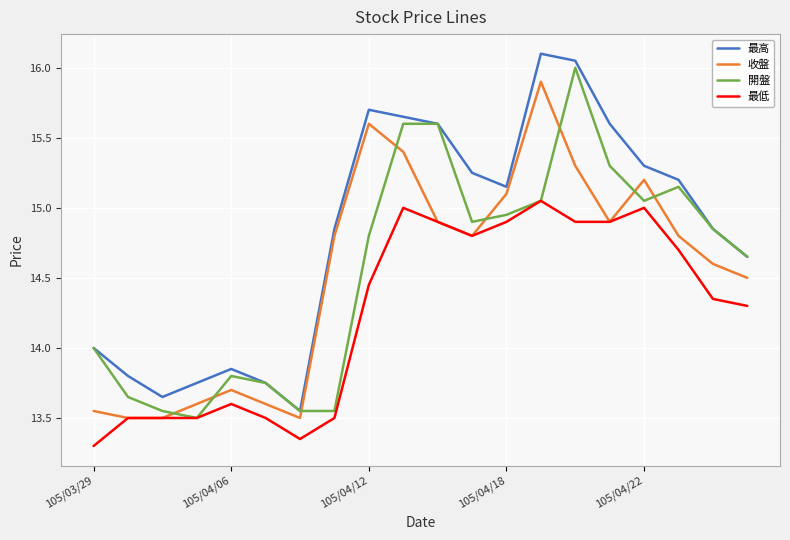

Which series has the largest range (max minus min)?

最高